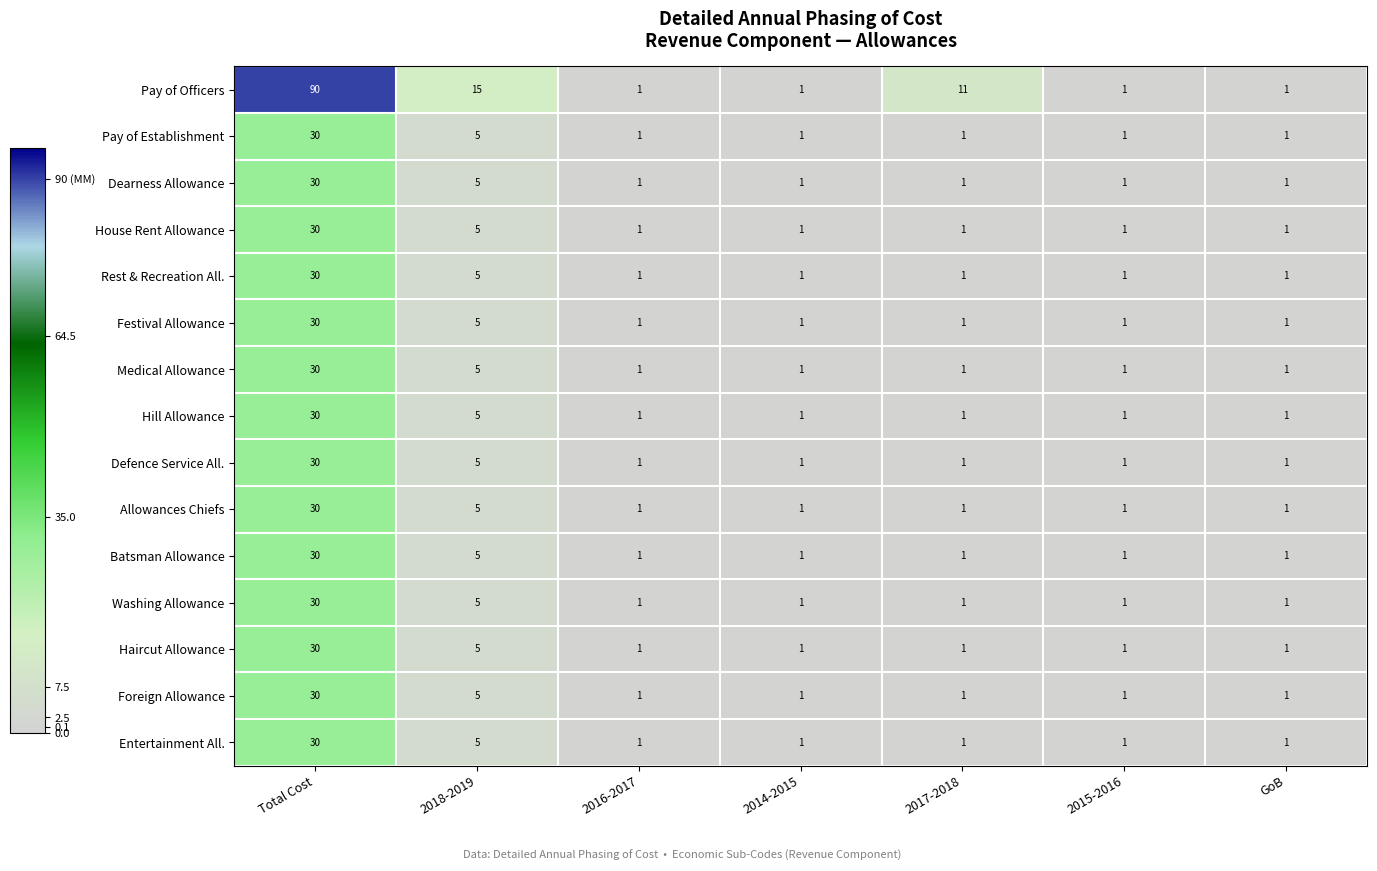

At how many categories does at least one series exceed 26?

1